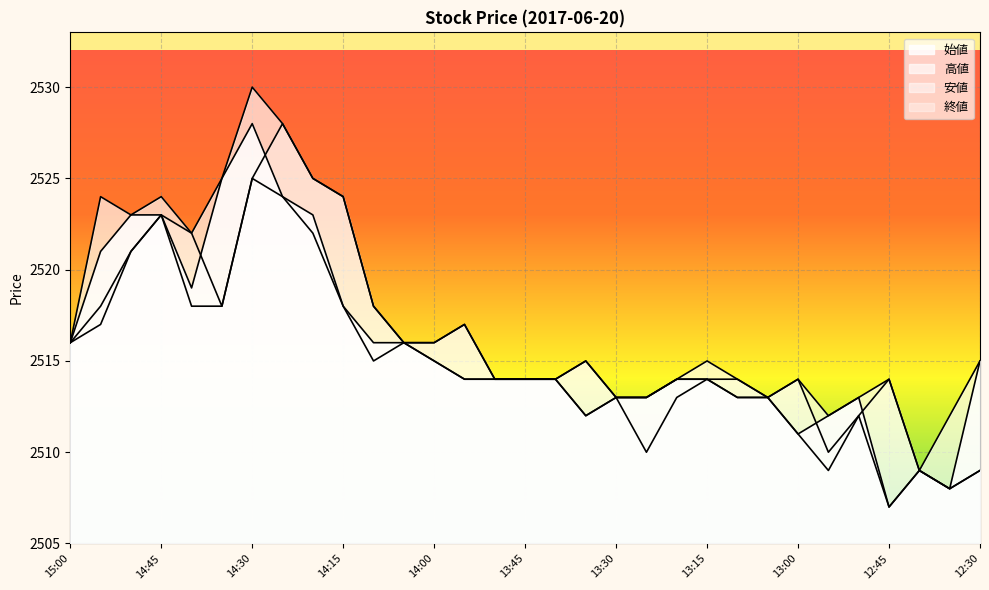

In 安値, how many points are lower than both neighbors (excluding endpoints)?

6